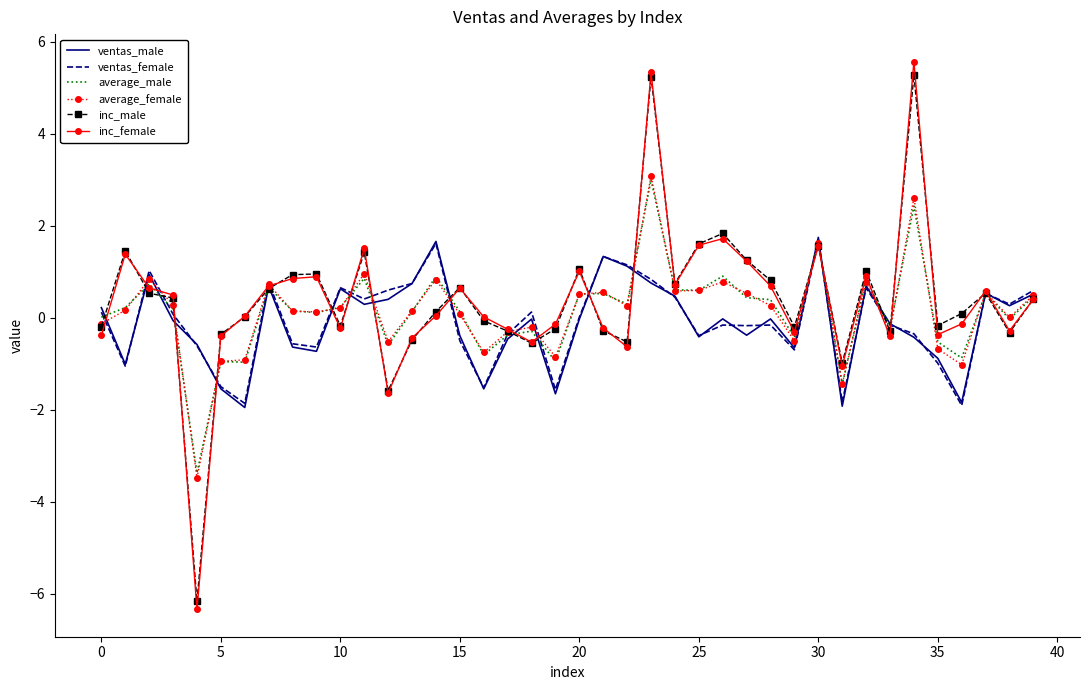

Which series has the widest spread of values?

inc_female